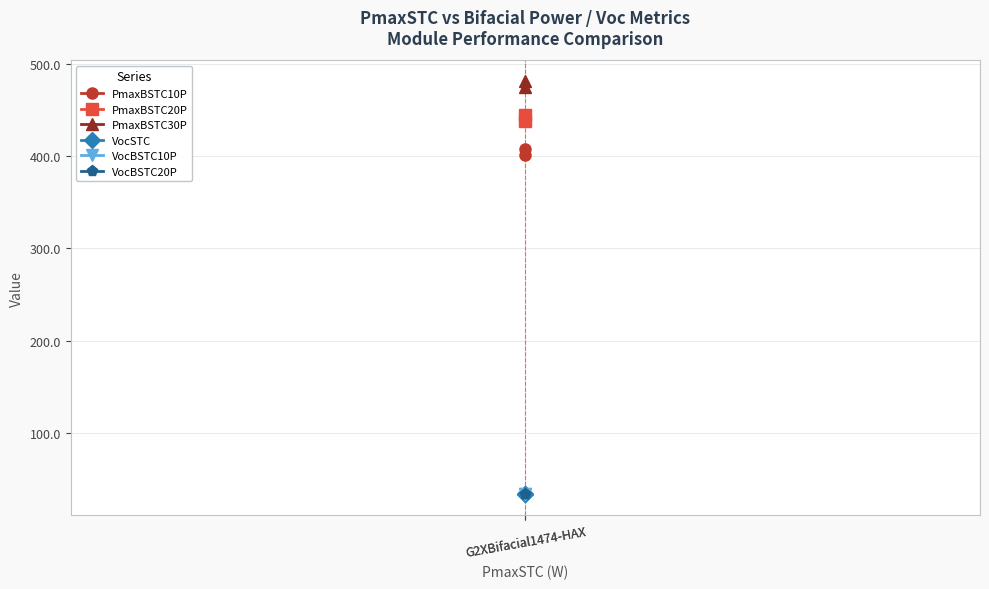

Read the VocBSTC20P value at G2XBifacial1474-HAX.

33.5